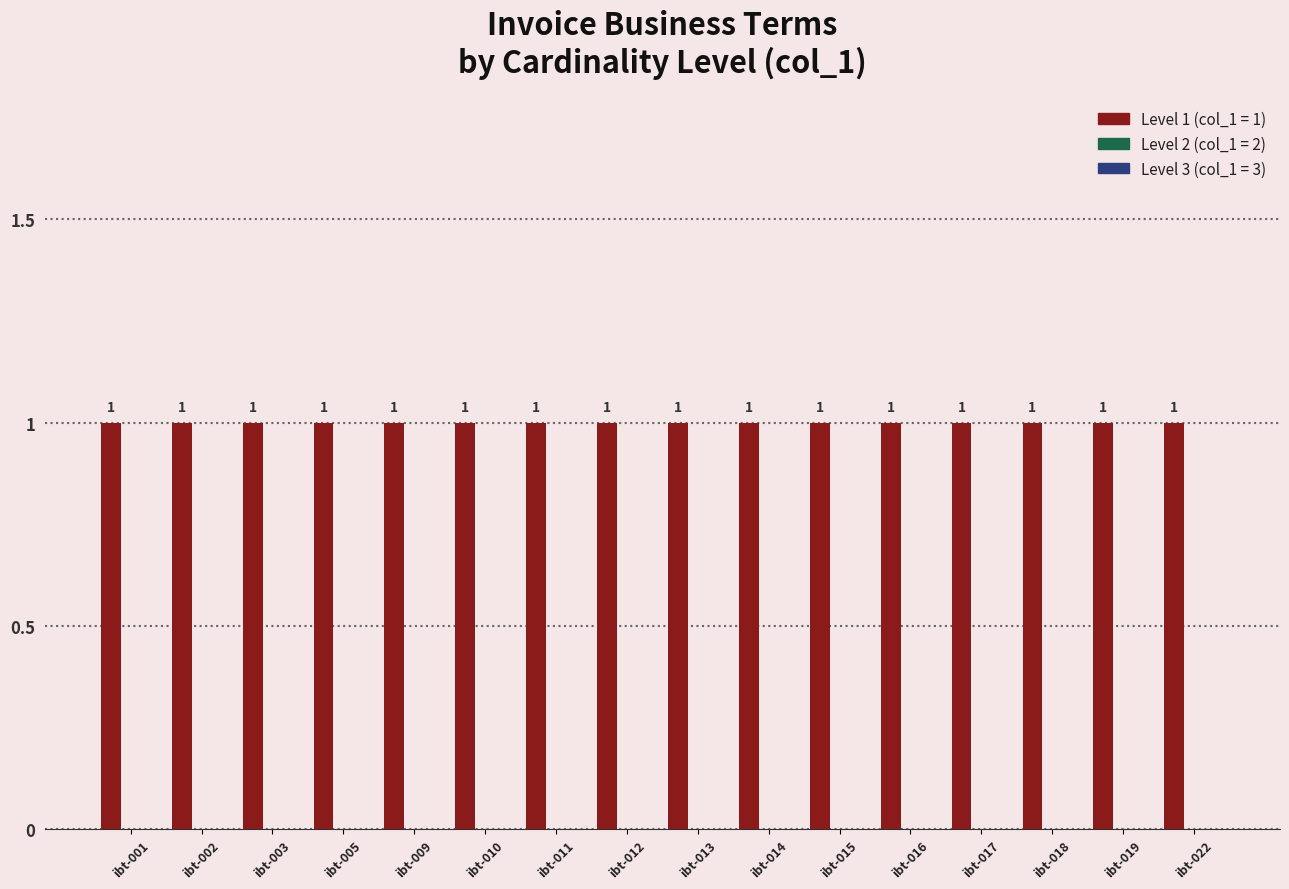

What is the total value across all series at ibt-017?

1